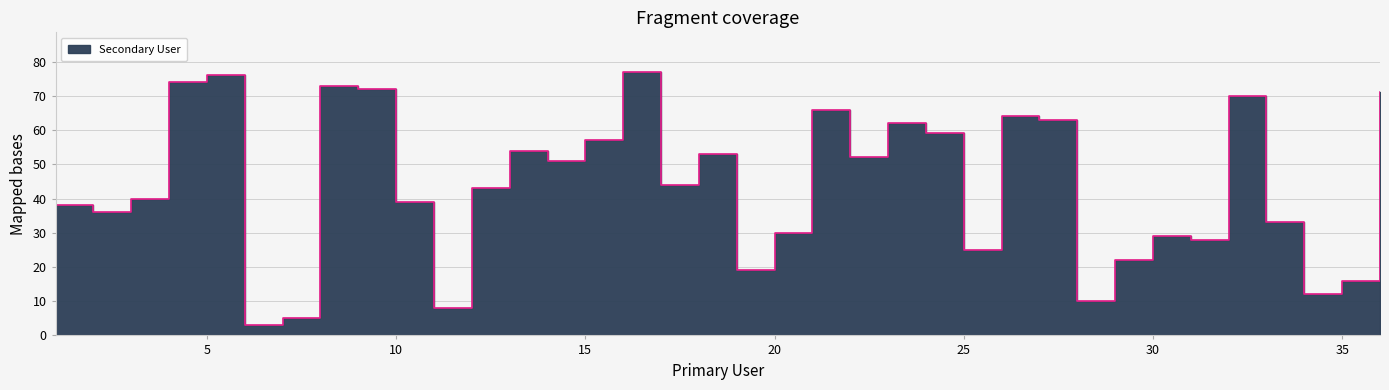

What is the difference between the second highest and second lowest values?

71